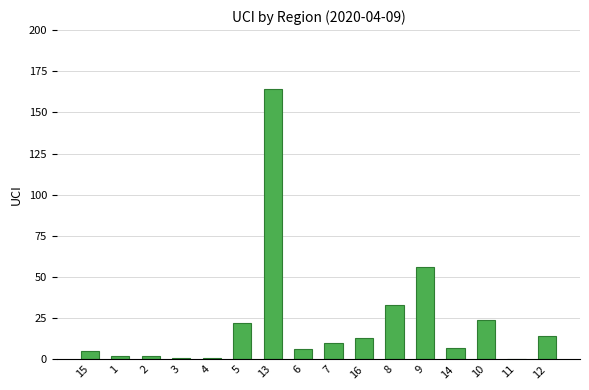

True or false: the data shows 24 at 10.

True